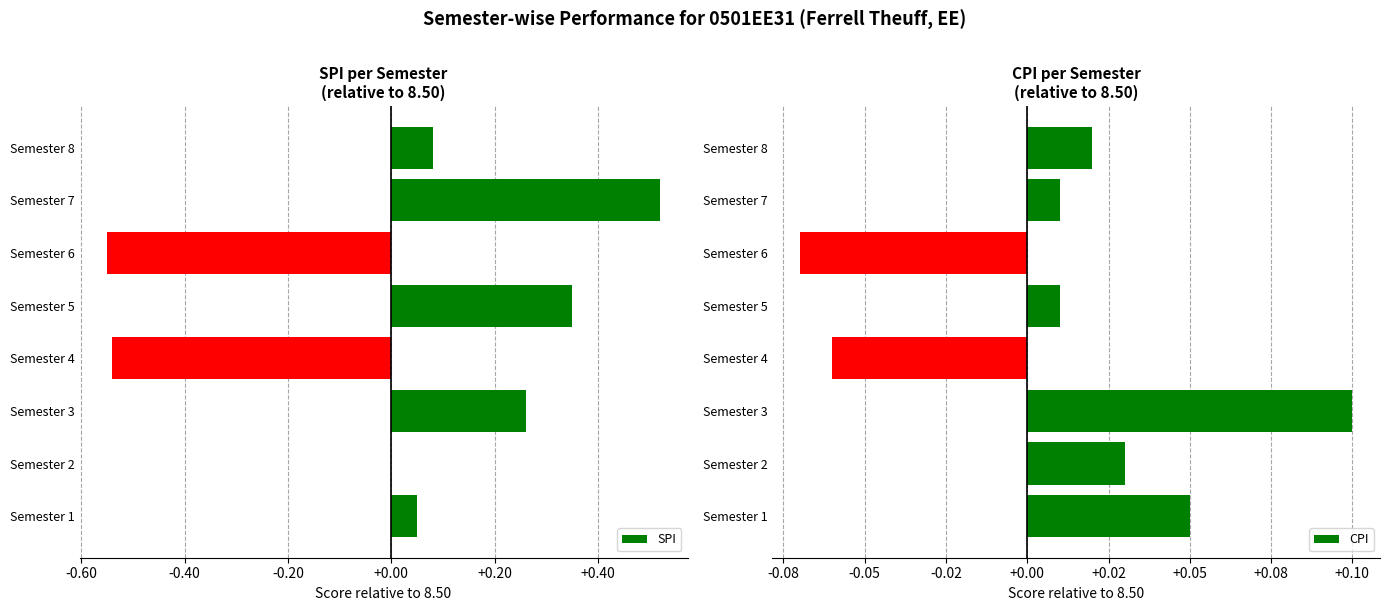

Which series has the largest total across all categories?

SPI